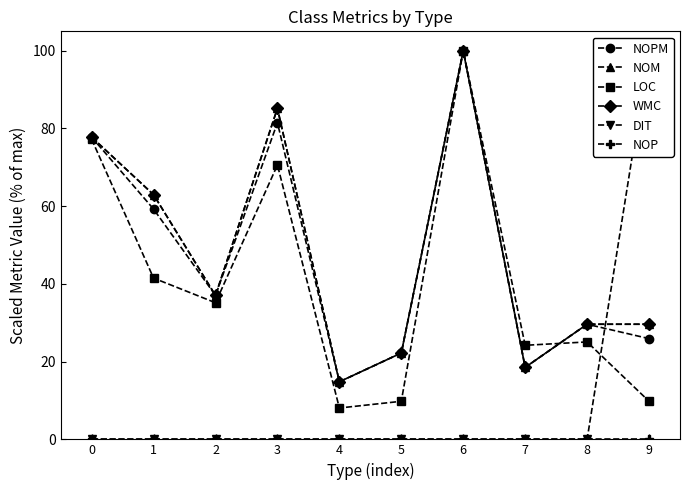

Between which two adjacent categories do NOPM and DIT first intersect?

8 and 9